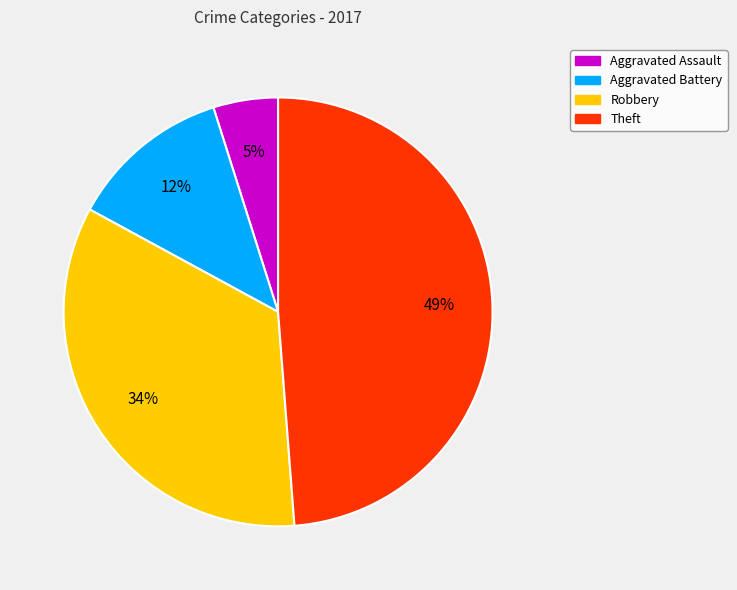

To the nearest percent, what portion does Aggravated Battery represent?

12%